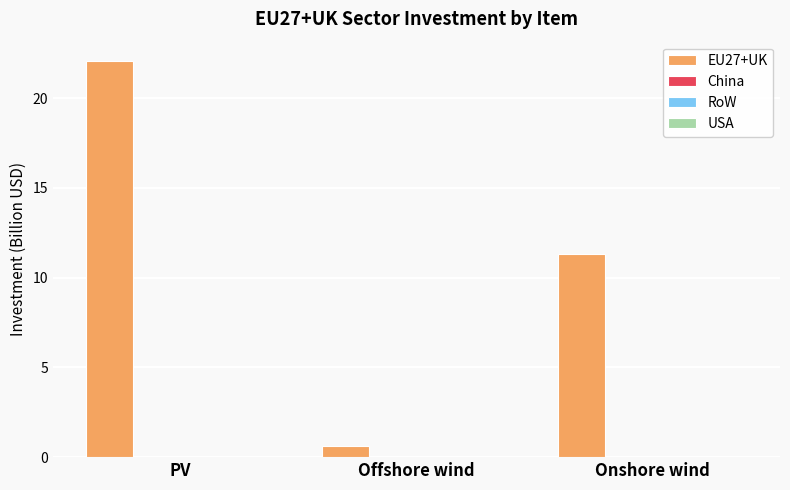

What is the minimum value shown in the chart?

0.6